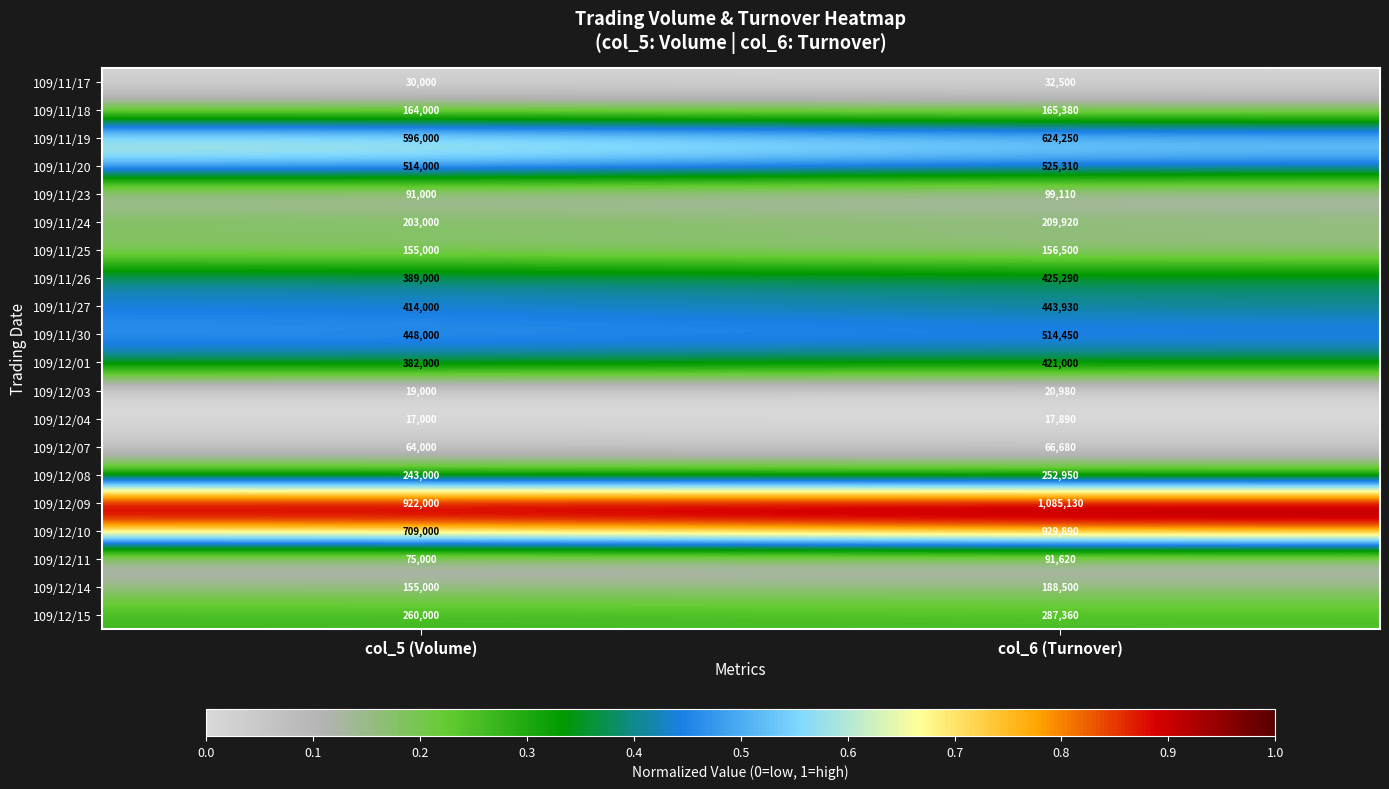

What is the total value across all series at col_6 (Turnover)?

6558640